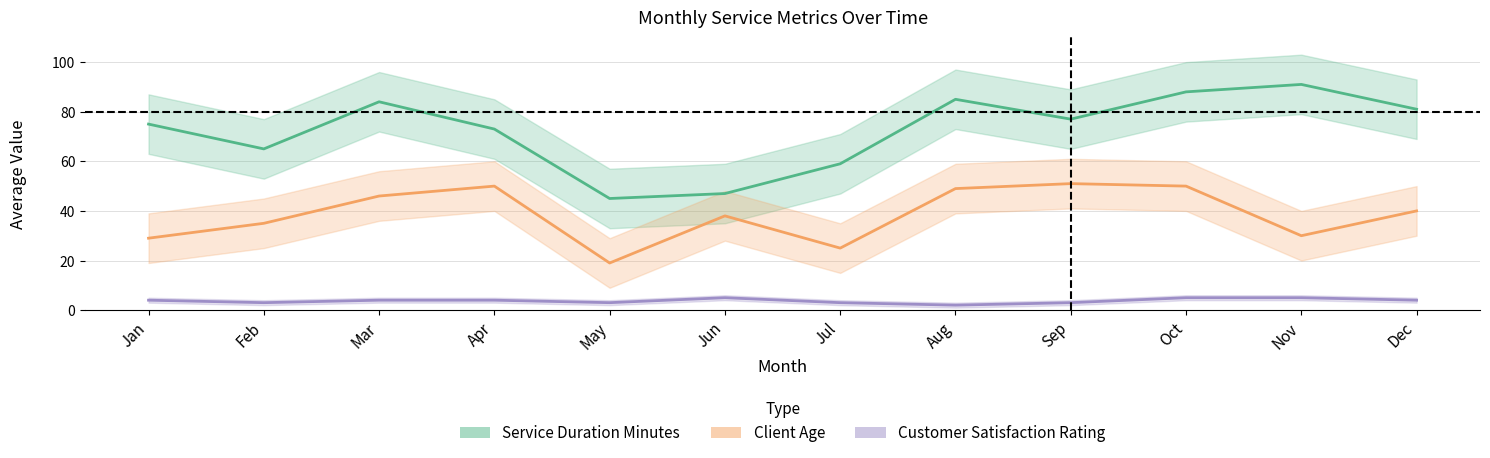

Which series changed the most between Feb and Aug?

Service Duration Minutes